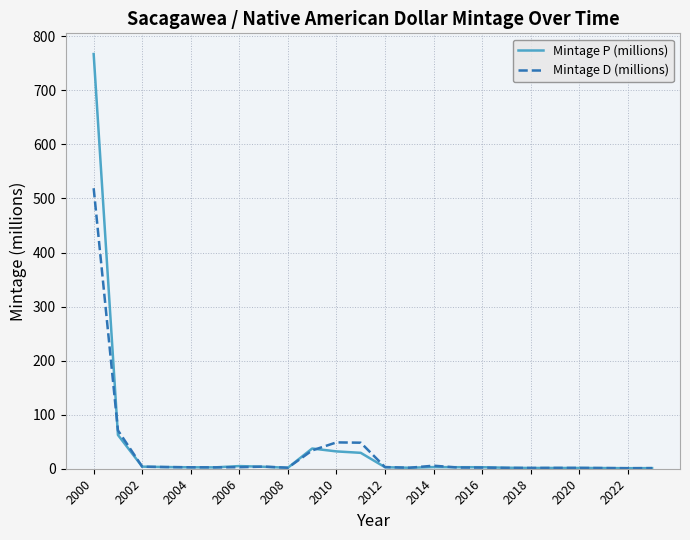

List the series in order of their peak value, highest first.

Mintage P (millions), Mintage D (millions)